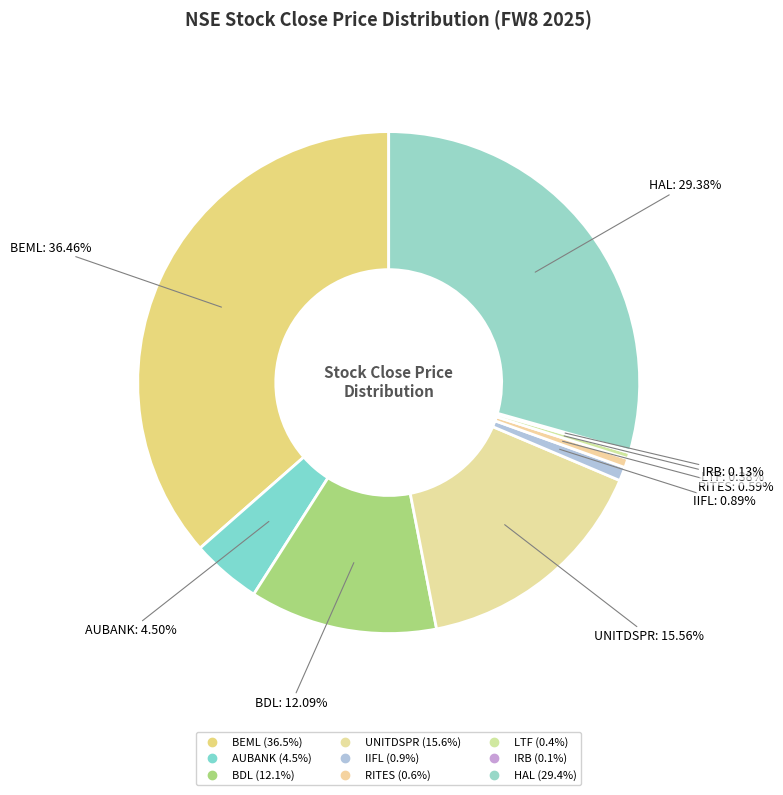

Is the sum of LTF and BEML greater than half?

No